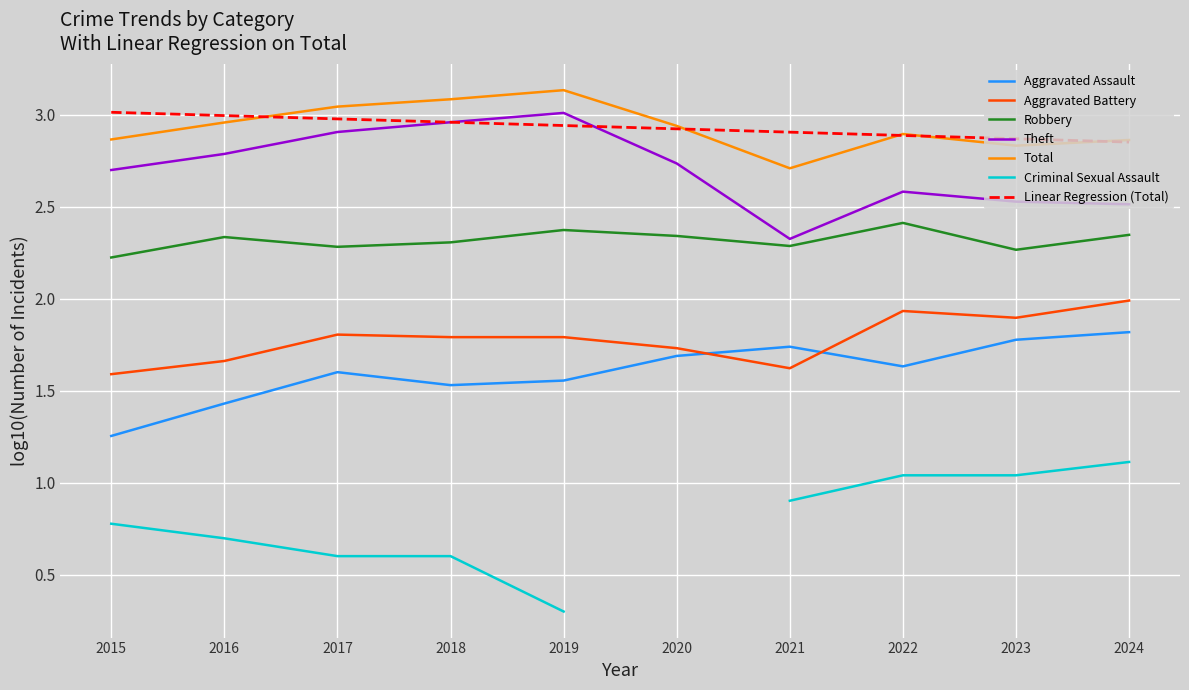

In Robbery, how many points are higher than both neighbors (excluding endpoints)?

3